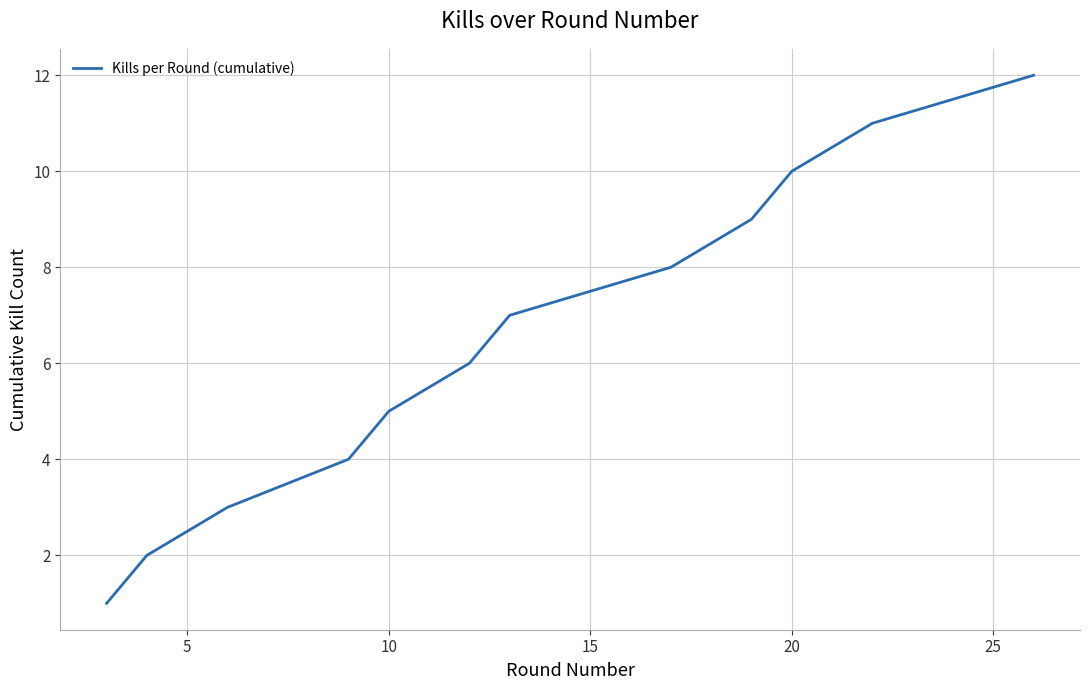

What is the greatest value displayed?

12